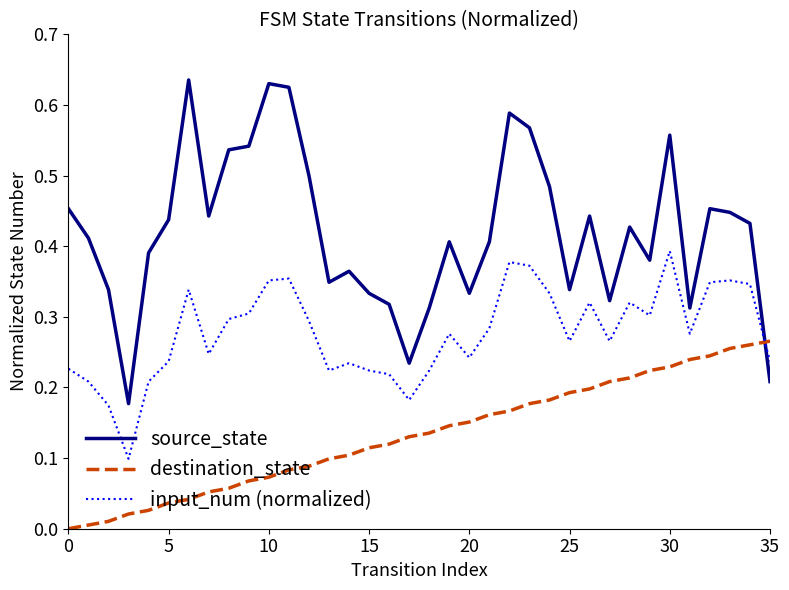

After their last crossing, which series has the higher values: source_state or input_num (normalized)?

input_num (normalized)